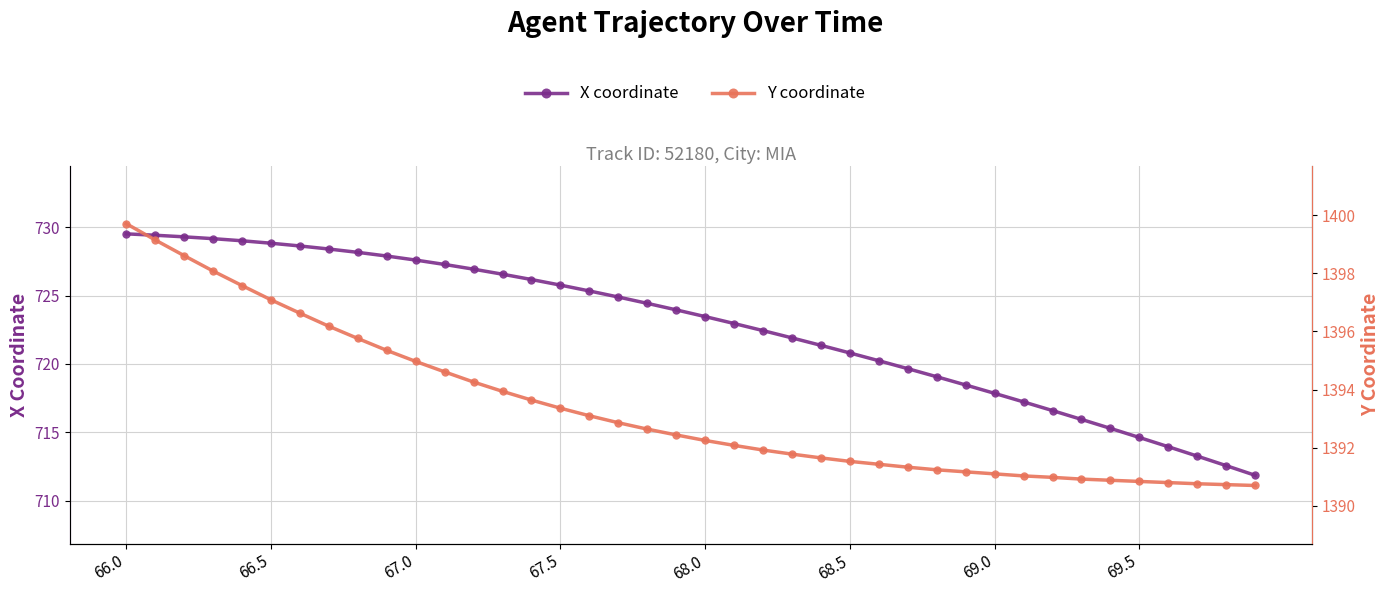

What position from the left is 67.5?

4